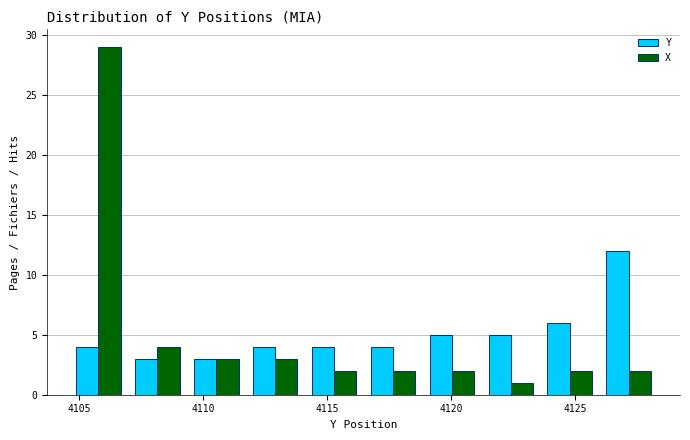

Reading left to right, transcribe this chart: for each range on the x-axis, give the height of each series' bar. Neither the bar edges nor the heights are printed on the chart, so give them approximately, as read against the axes.

4104.5 to 4107.0: Y=4	X=29
4107.0 to 4109.5: Y=3	X=4
4109.5 to 4111.5: Y=3	X=3
4111.5 to 4114.0: Y=4	X=3
4114.0 to 4116.5: Y=4	X=2
4116.5 to 4119.0: Y=4	X=2
4119.0 to 4121.0: Y=5	X=2
4121.0 to 4123.5: Y=5	X=1
4123.5 to 4126.0: Y=6	X=2
4126.0 to 4128.5: Y=12	X=2